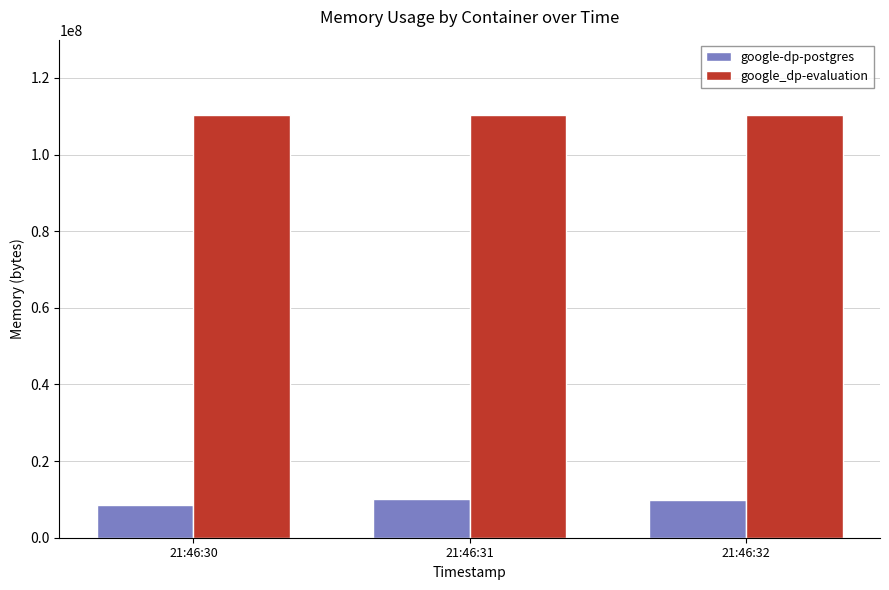

List the series in order of their peak value, lowest first.

google-dp-postgres, google_dp-evaluation